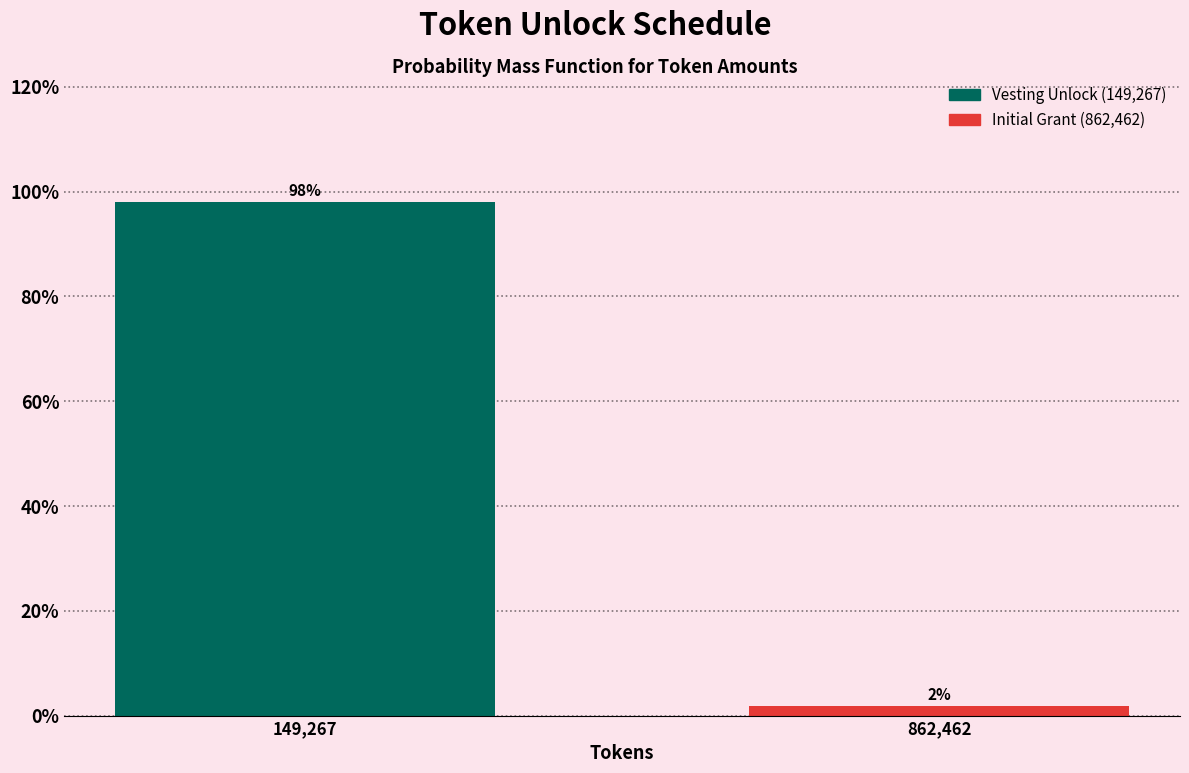

True or false: the data shows 98.1 at 149,267.

True